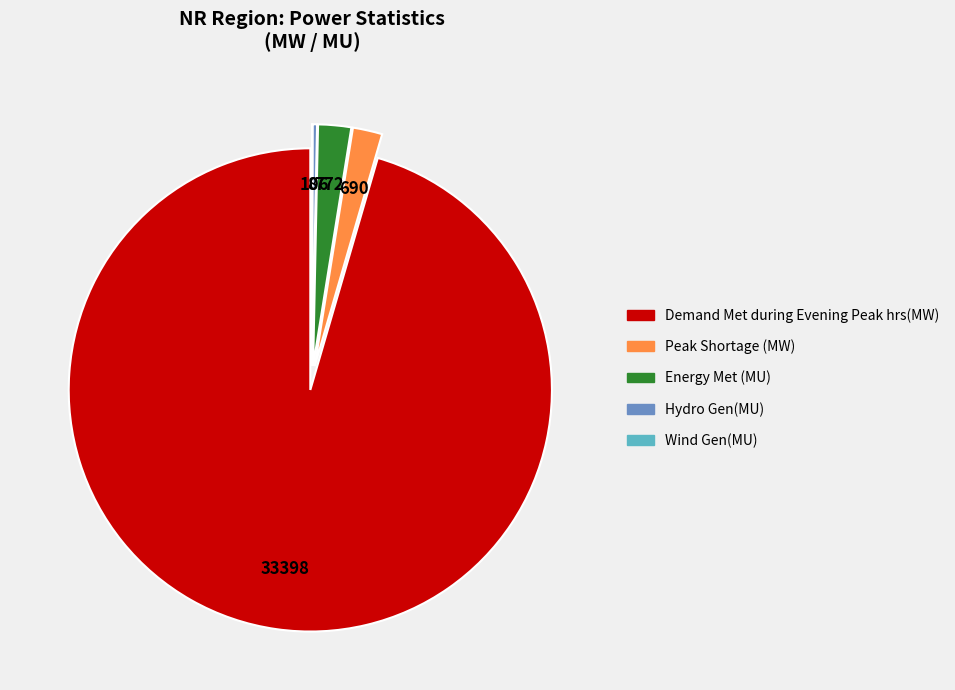

True or false: Energy Met (MU) accounts for 2% of the total.

True